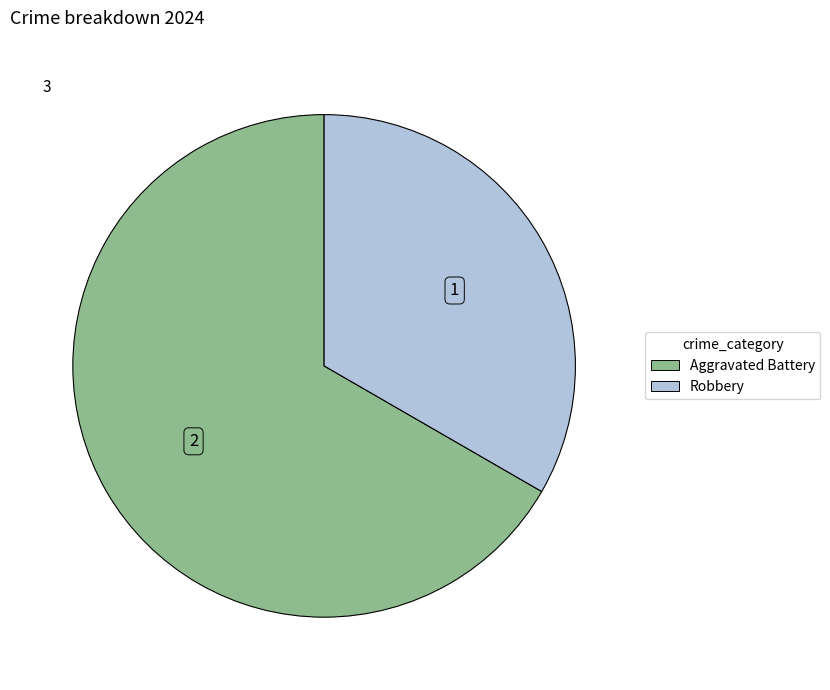

Combined, do Robbery and Aggravated Battery account for over 50%?

Yes